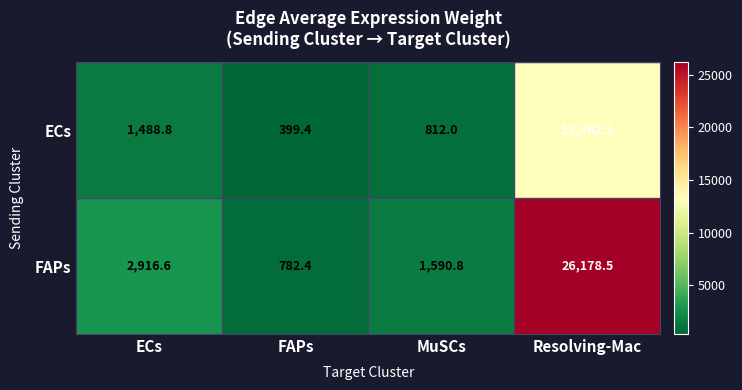

What is the total value across all series at FAPs?

1181.8